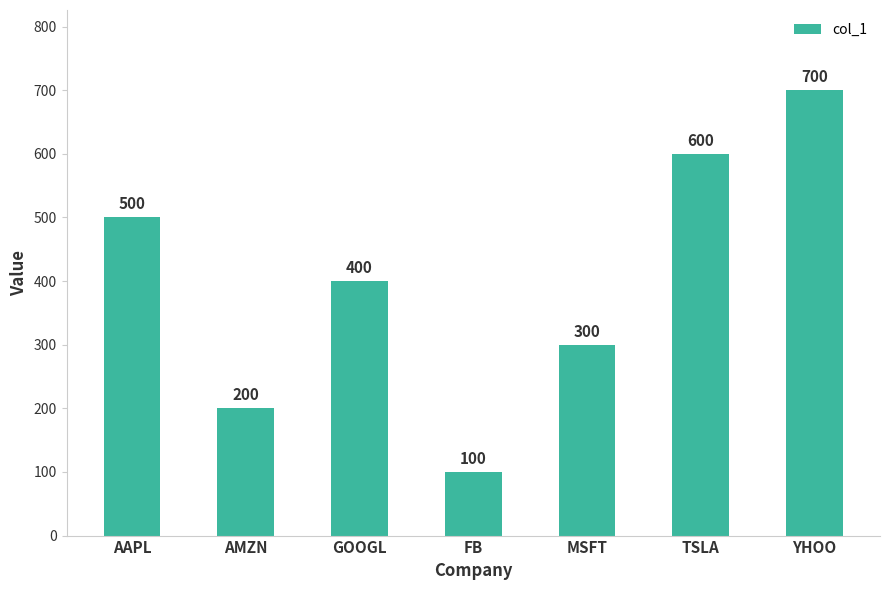

What is the label of the 6th bar from the right?

AMZN